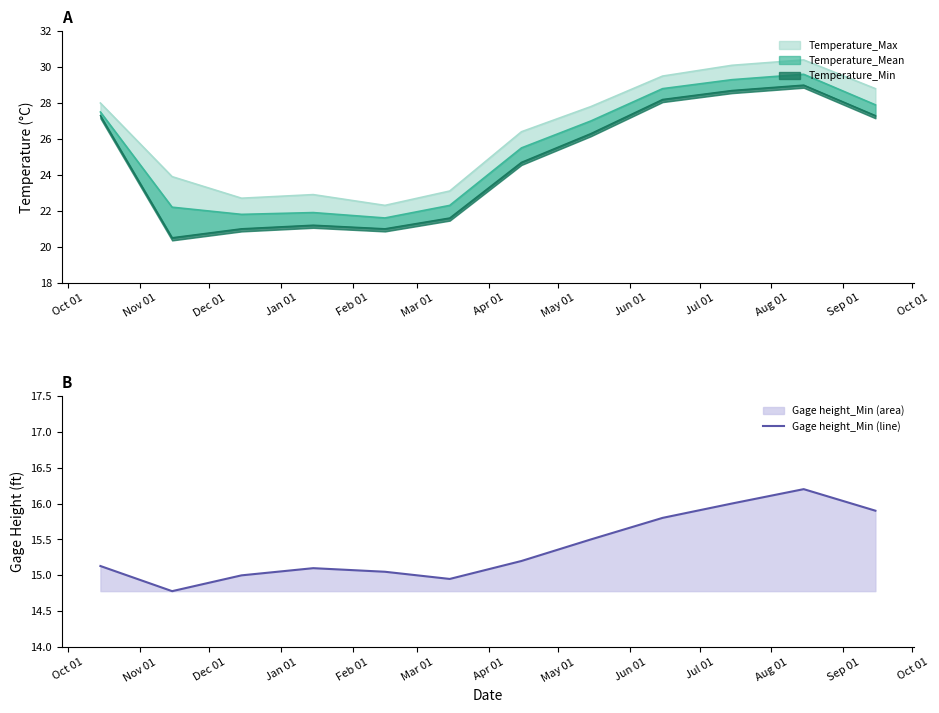

List the labels in order of value, largest first.

Aug 01, Jul 01, Sep 01, Jun 01, May 01, Apr 01, Oct 01, Jan 01, Feb 01, Dec 01, Mar 01, Nov 01